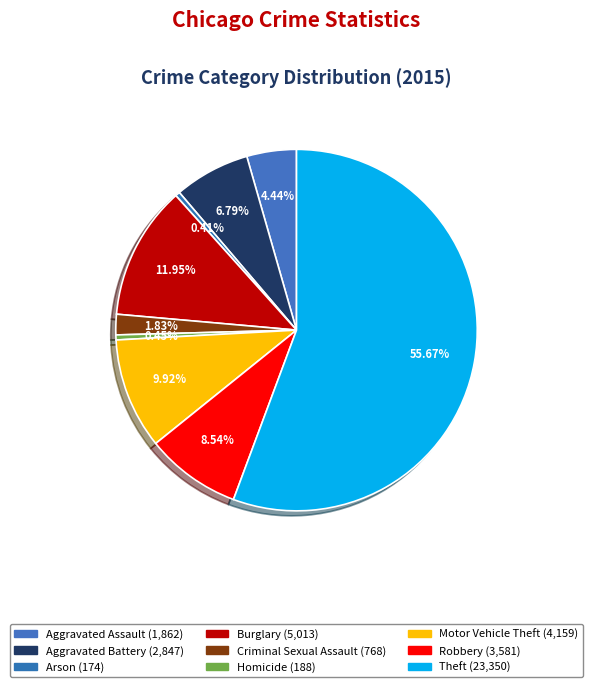

To the nearest percent, what percentage of the pie is Criminal Sexual Assault?

2%